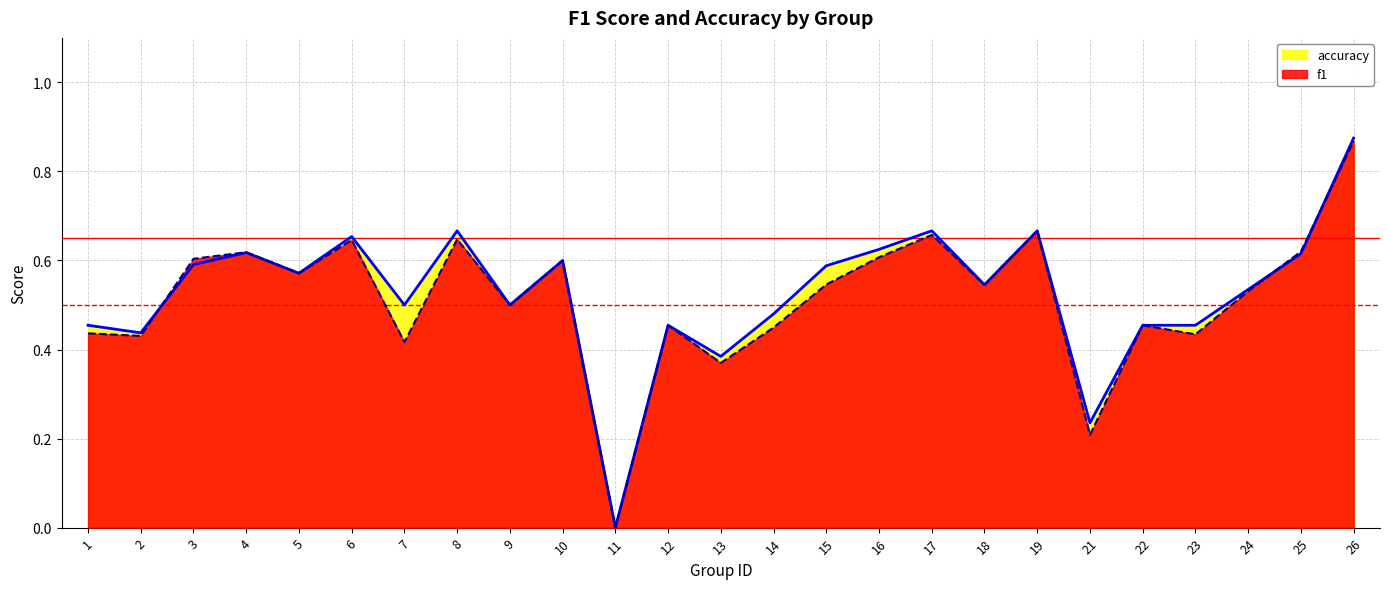

At how many categories does at least one series exceed 0?

24